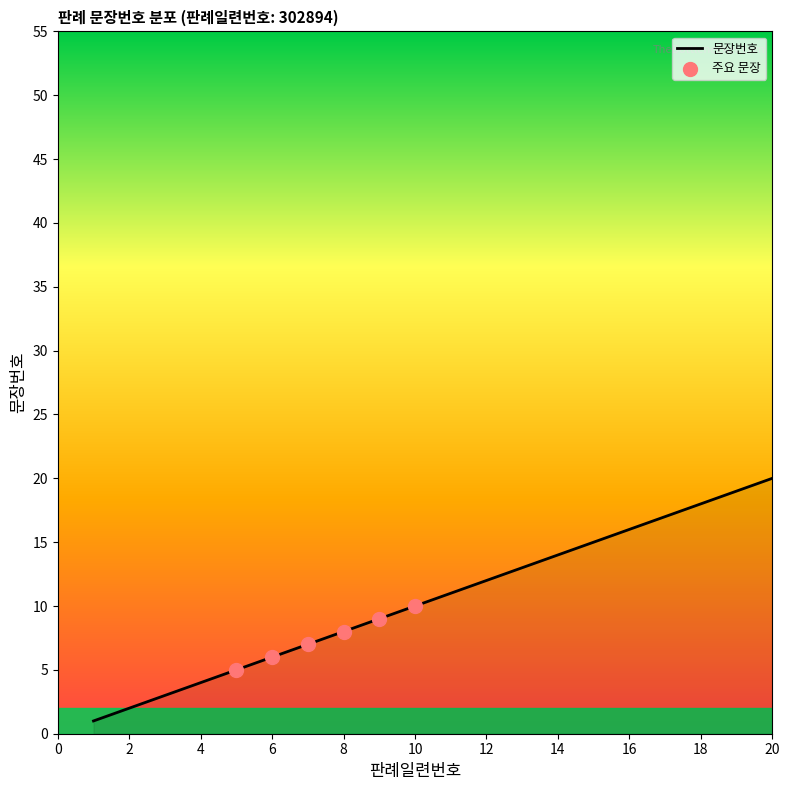

What is the change in value from 8 to 14?

+6